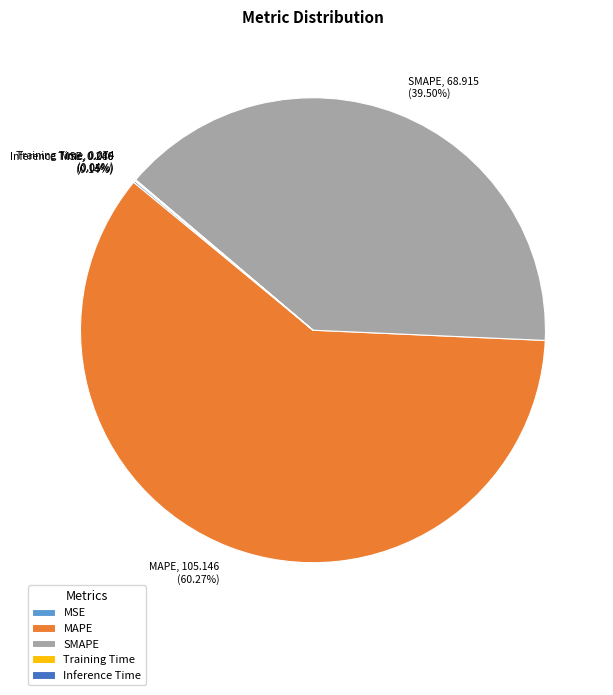

Is the sum of MAPE and SMAPE greater than half?

Yes